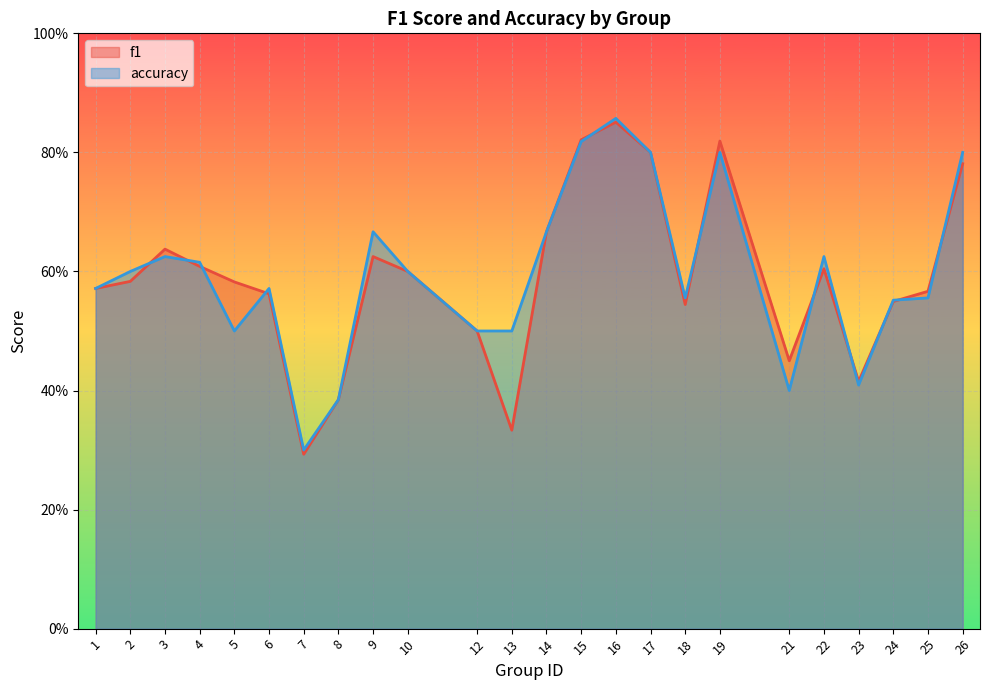

Rank the series by their maximum value, from highest to lowest.

accuracy, f1